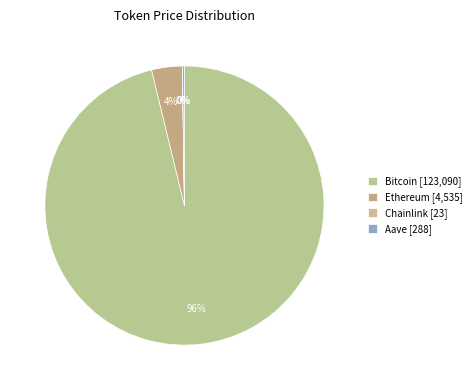

Which slice is the smallest?

Chainlink